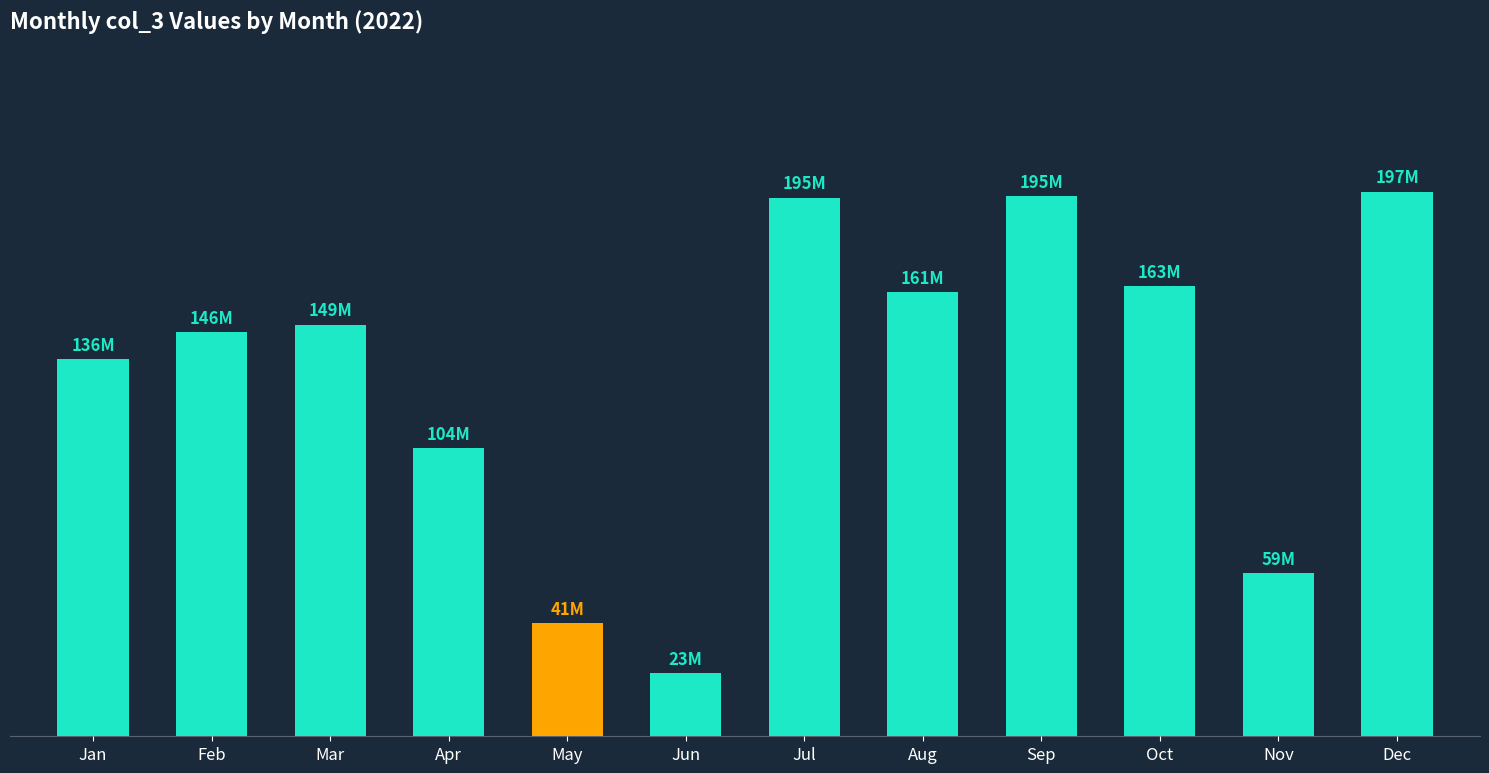

Are the bars horizontal?

No